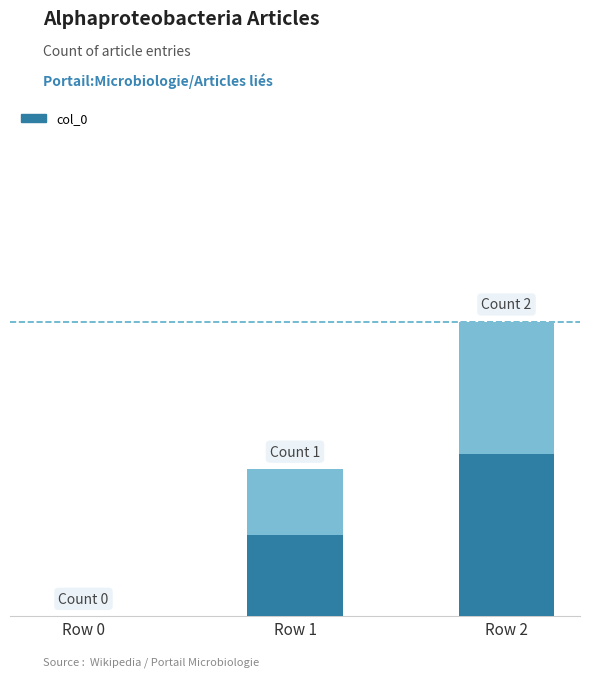

What is the ratio of the value at Row 1 to the value at Row 2?

0.5